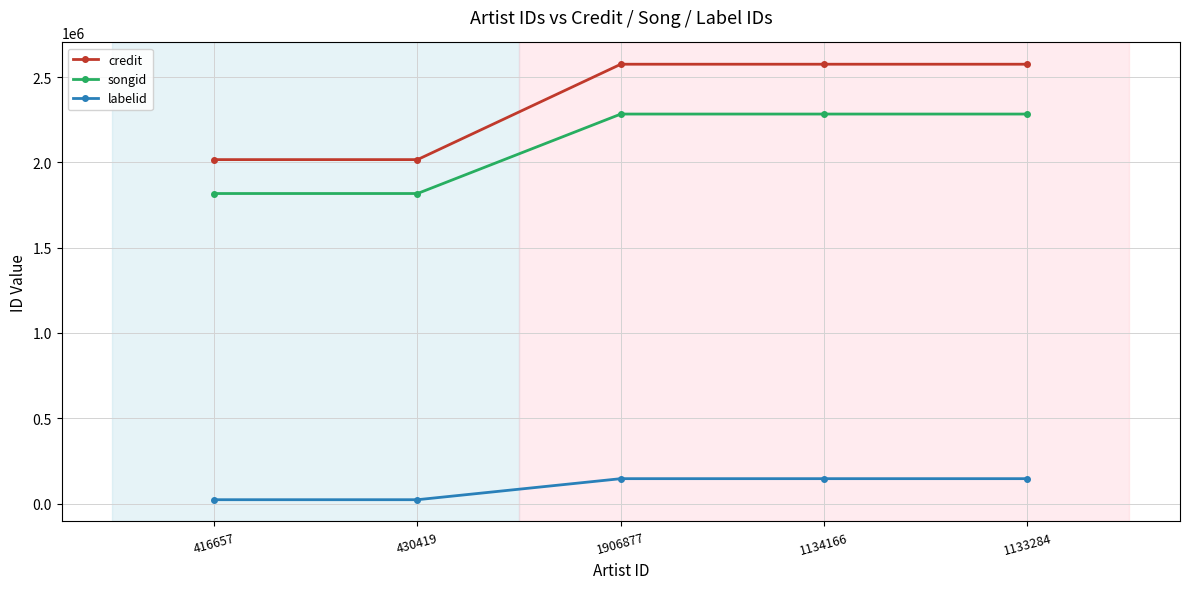

How many lines are shown in the chart?

3